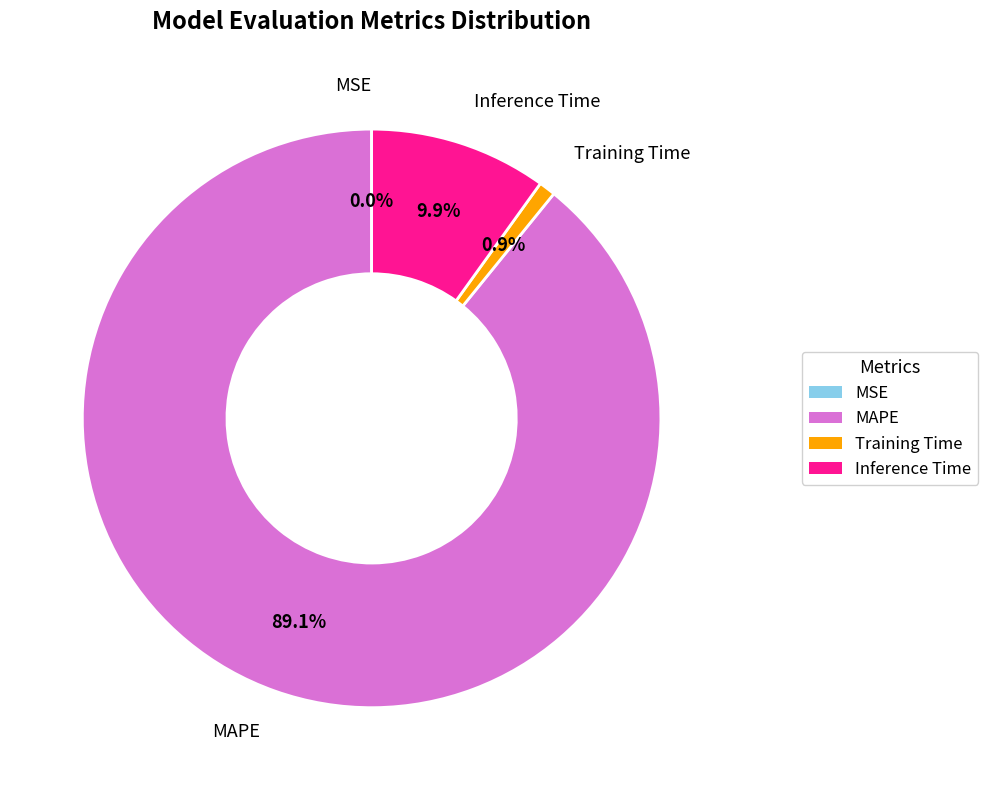

Which slice is the largest?

MAPE